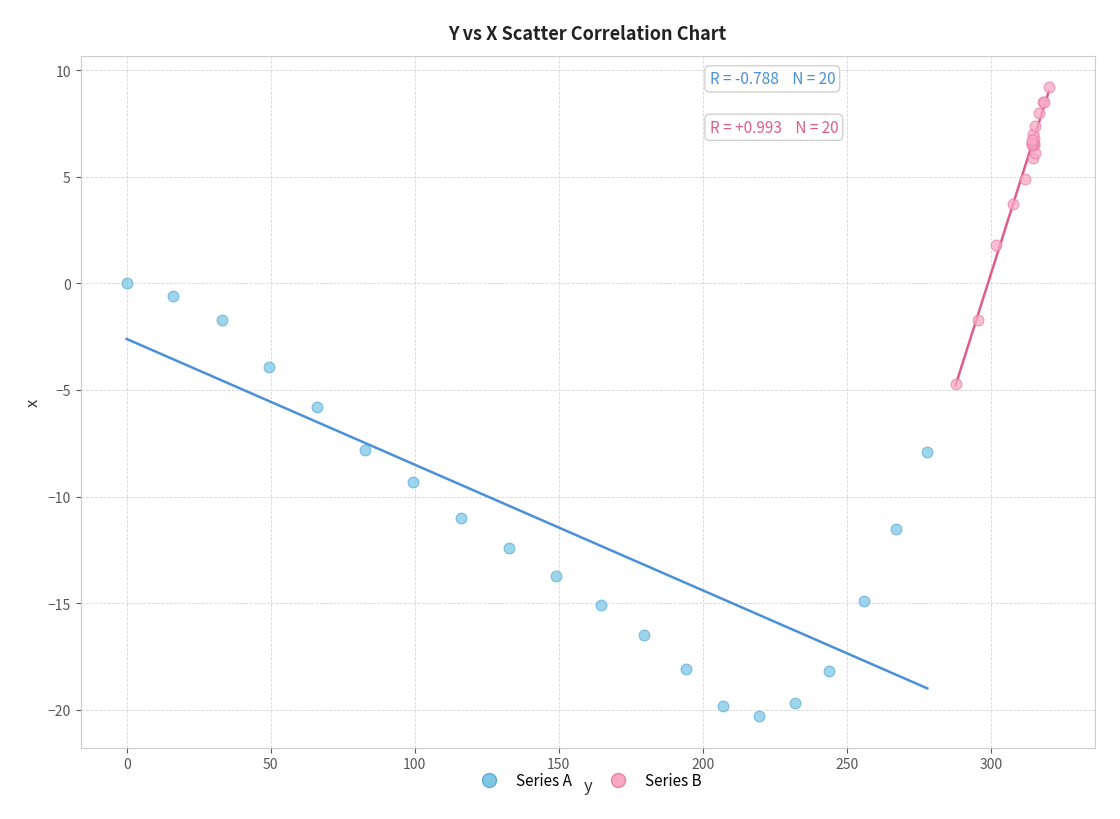

Which series contains the highest Y value?

Series B